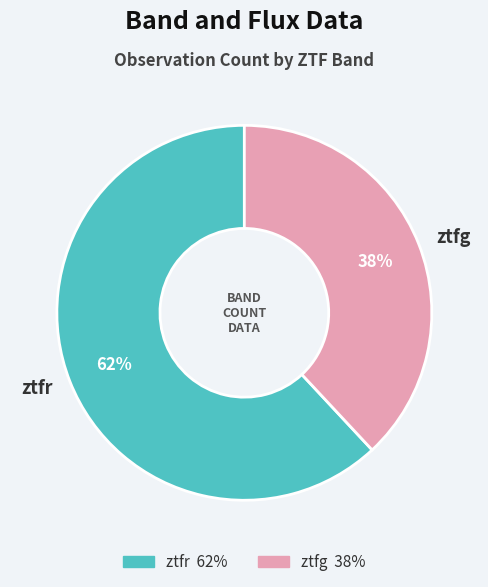

To the nearest percent, what is the average slice percentage?

50%